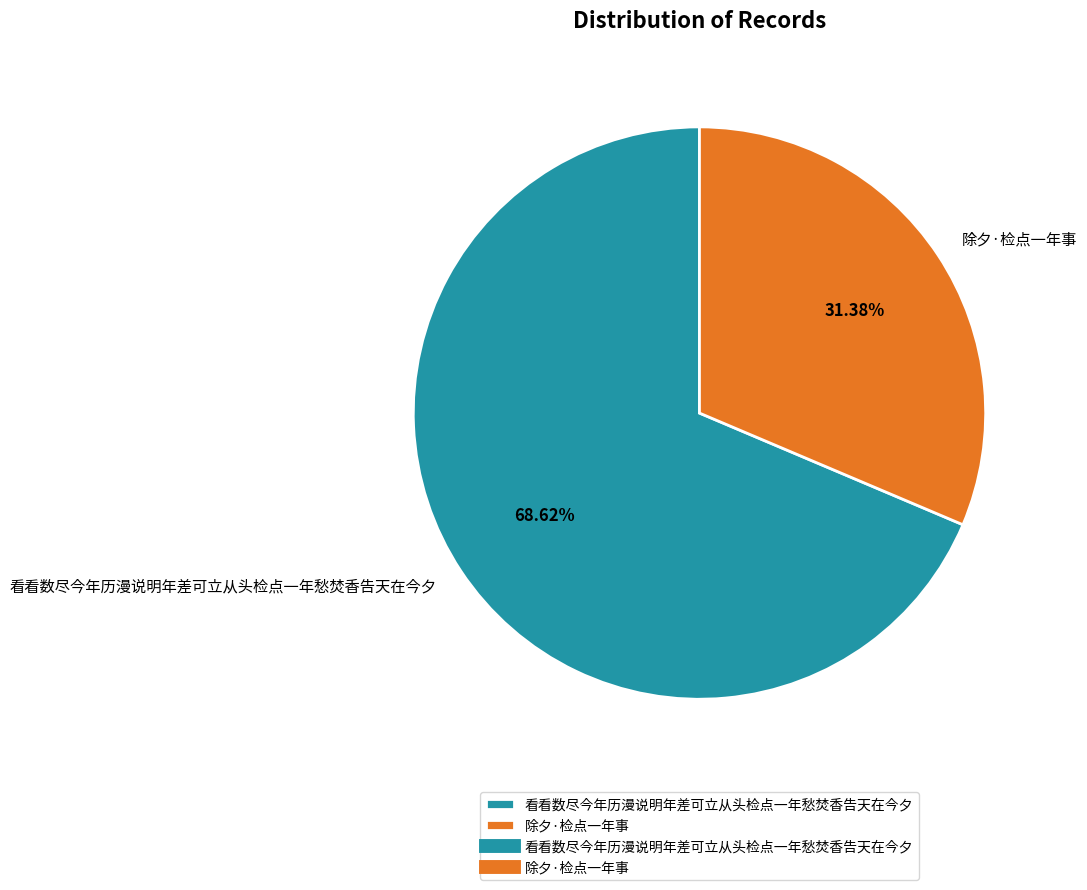

Is there any slice that represents more than half of the pie?

Yes